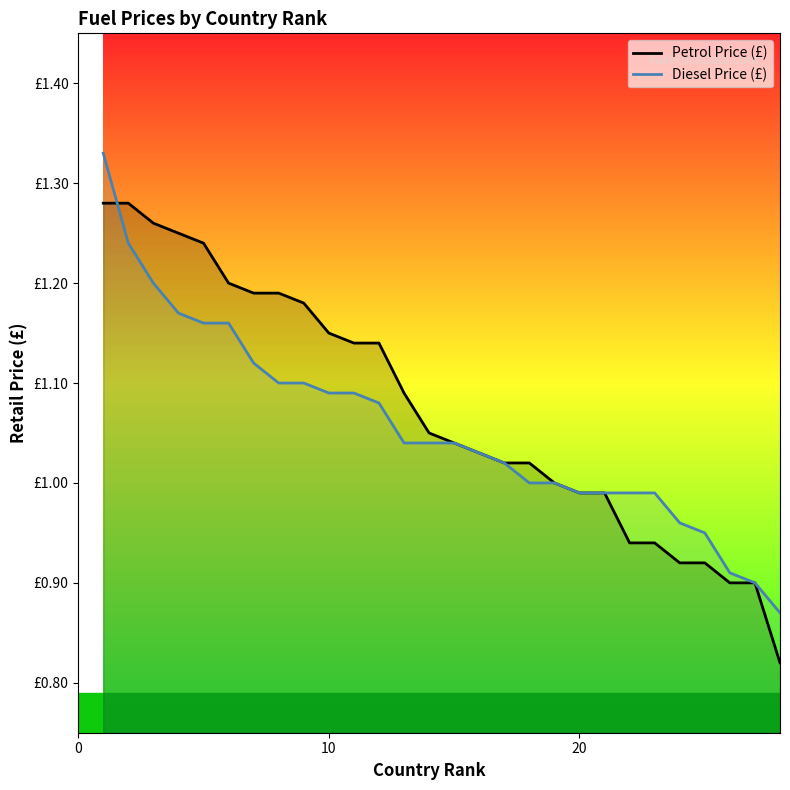

What are all the series names shown in the legend?

Petrol Price (£), Diesel Price (£)